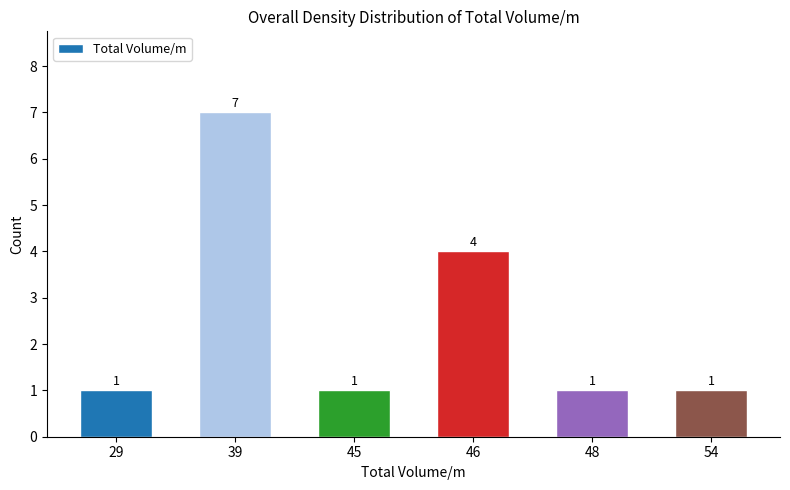

Reading left to right, what are all the values shown in this chart?

29=1	39=7	45=1	46=4	48=1	54=1